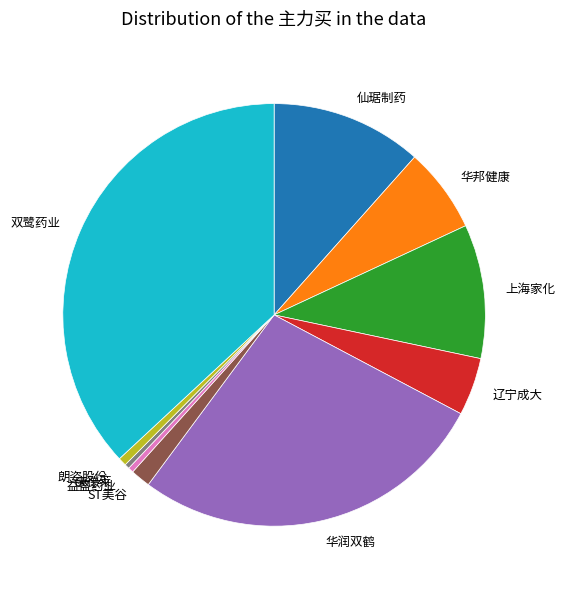

What is the largest slice in the pie chart?

双鹭药业